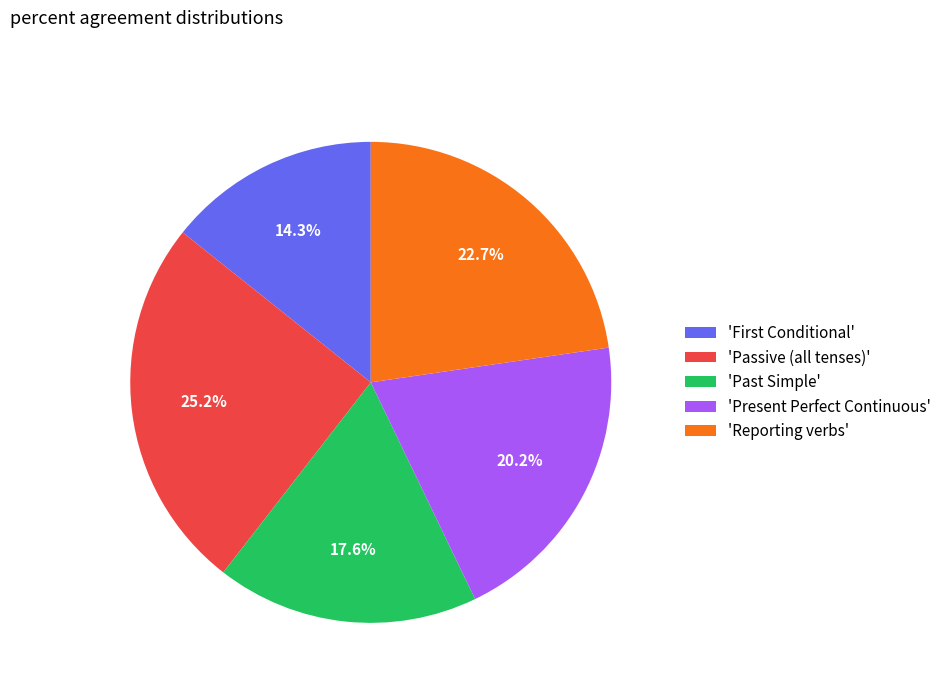

What portion of the pie excludes 'Present Perfect Continuous'?

79.8%